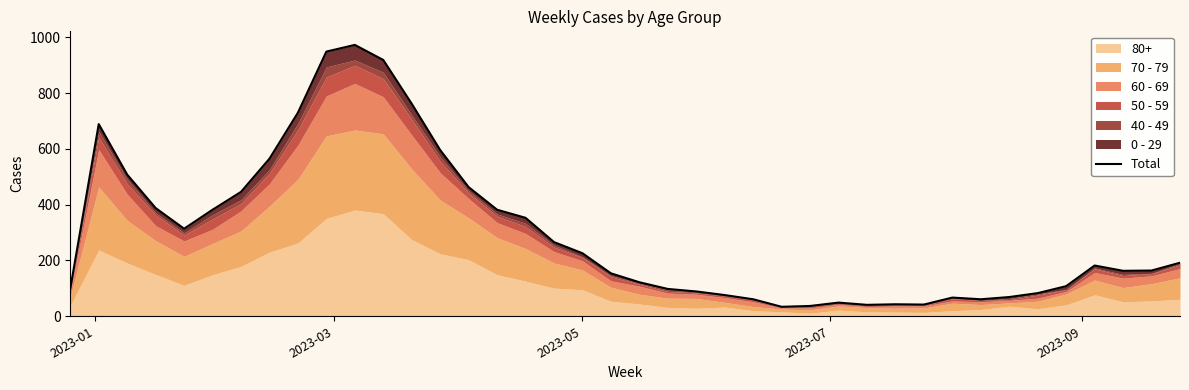

Reading right to left, what are all the values shown in this chart?

192	164	163	182	108	83	69	61	67	42	43	41	49	37	34	61	76	89	98	122	154	226	266	353	382	463	596	762	919	973	949	730	565	446	382	314	388	508	689	99